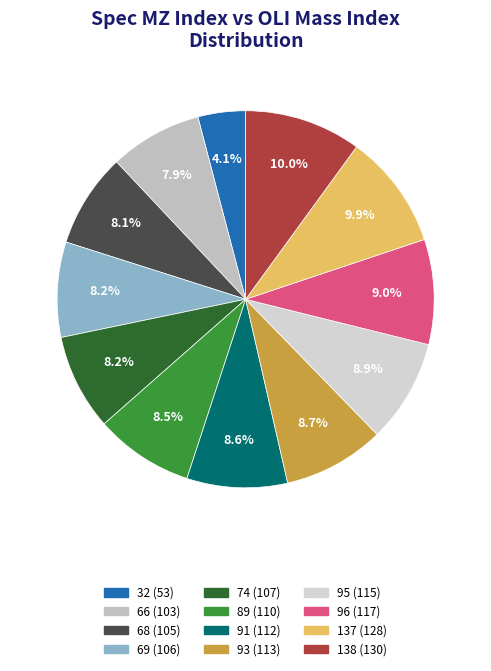

Count the number of slices in the pie.

12